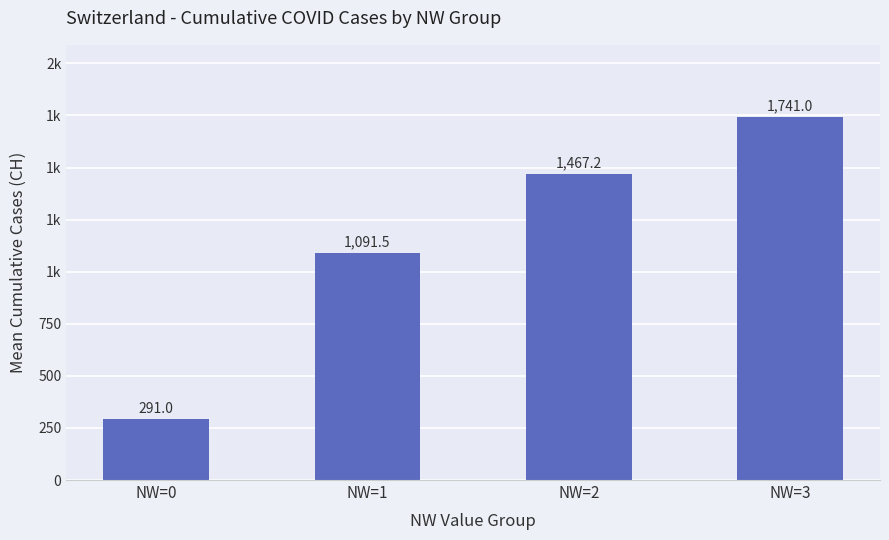

List the labels in order of value, smallest first.

NW=0, NW=1, NW=2, NW=3